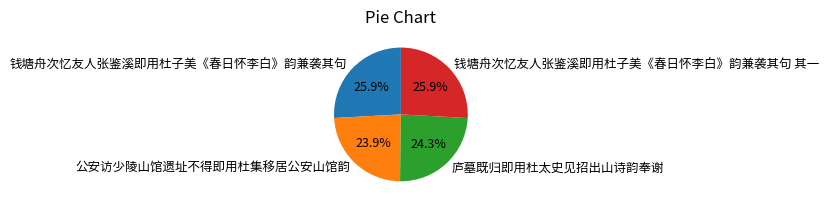

What percentage is the 庐墓既归即用杜太史见招出山诗韵奉谢 slice, to the nearest percent?

24%